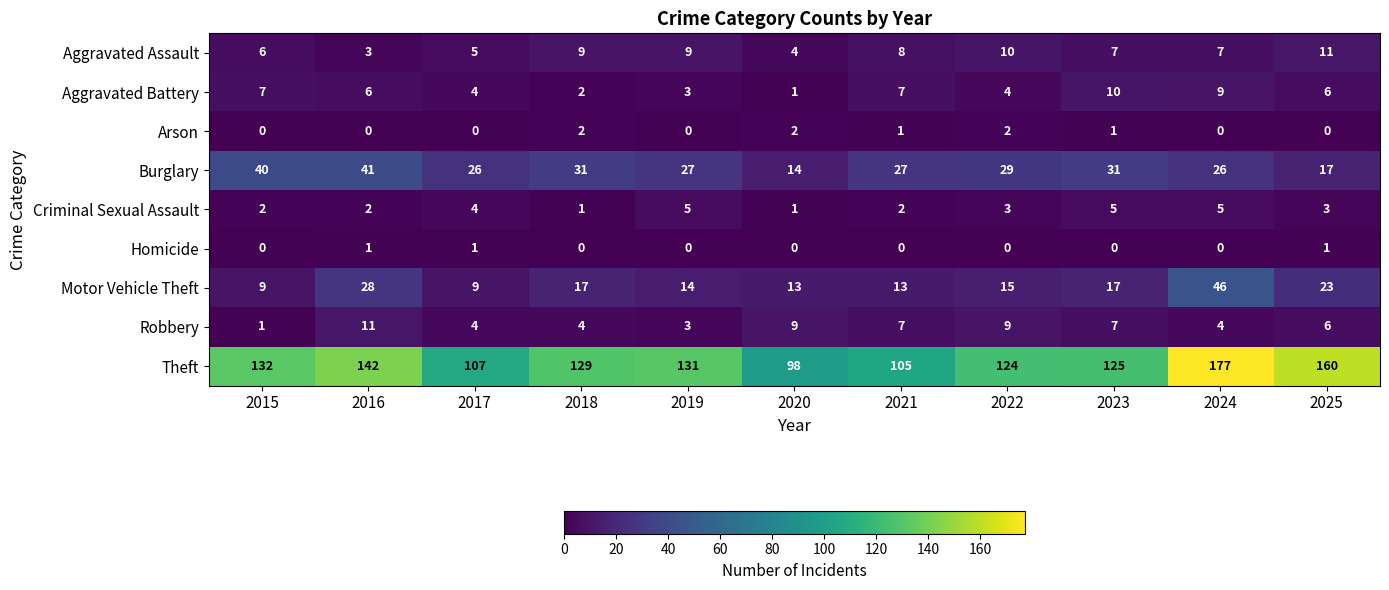

What is the sum of the Theft values at 2022 and 2021?

229